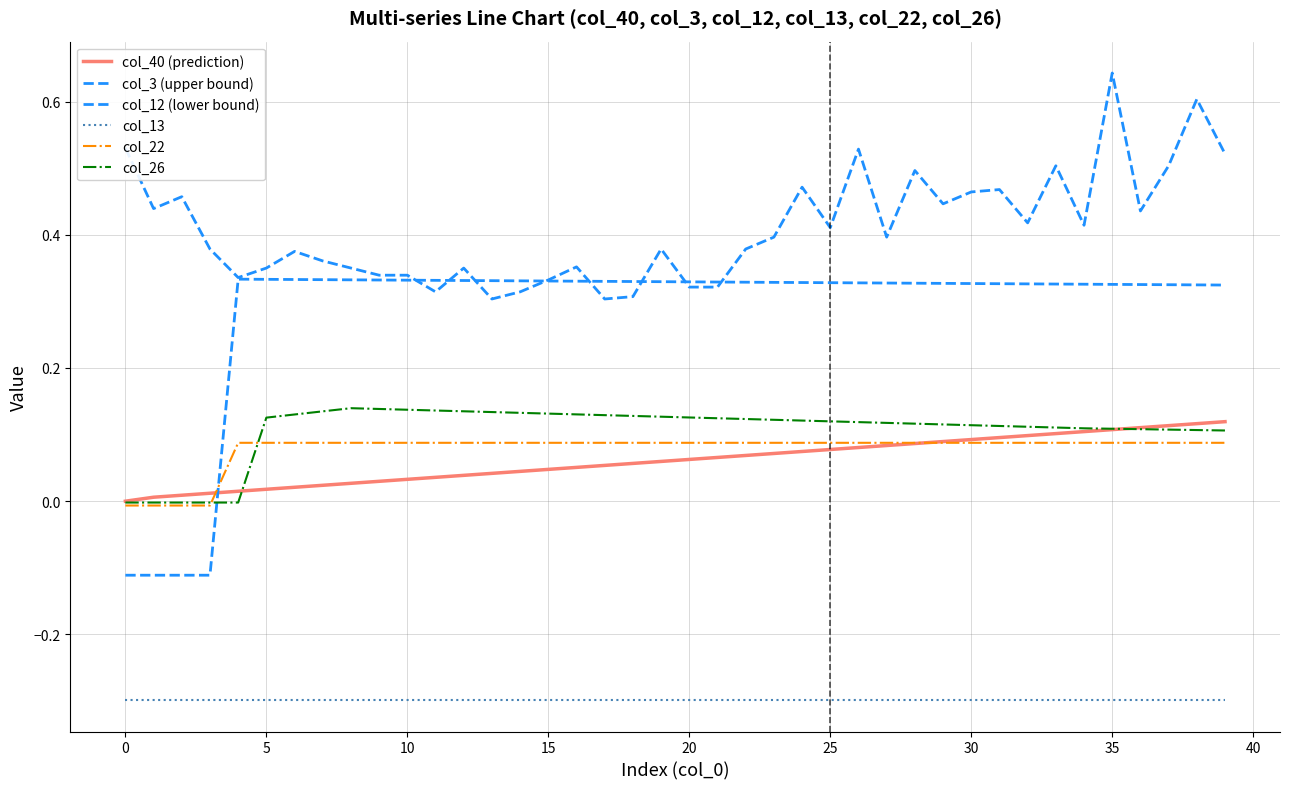

Does the chart display data point markers on the line(s)?

No